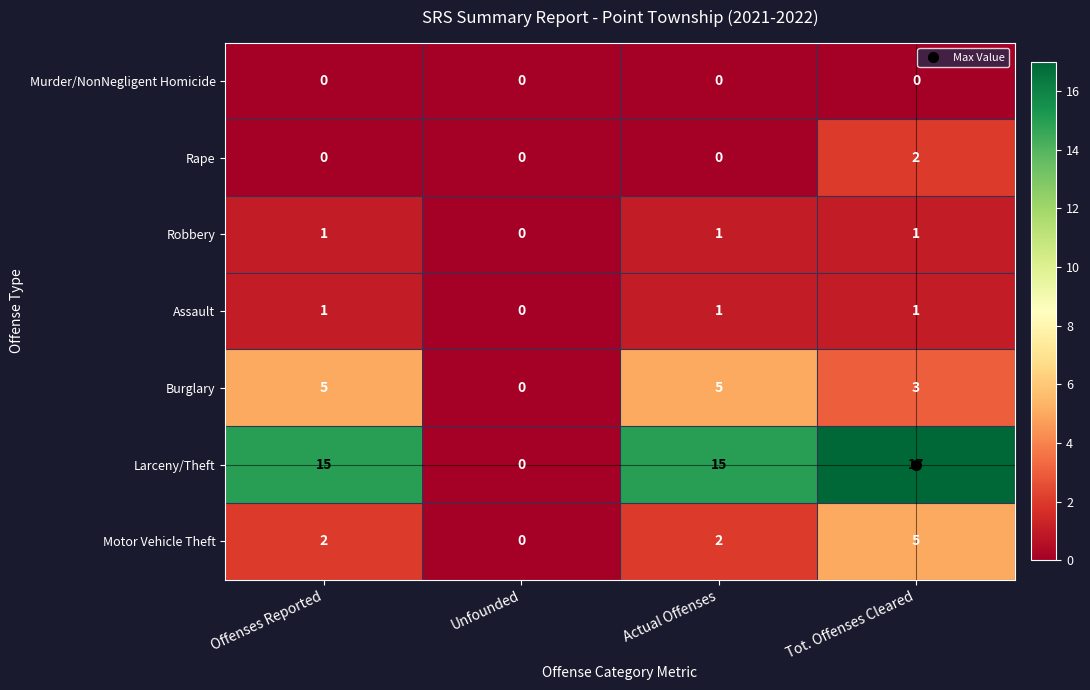

At which category is the sum across all series the highest?

Tot. Offenses Cleared